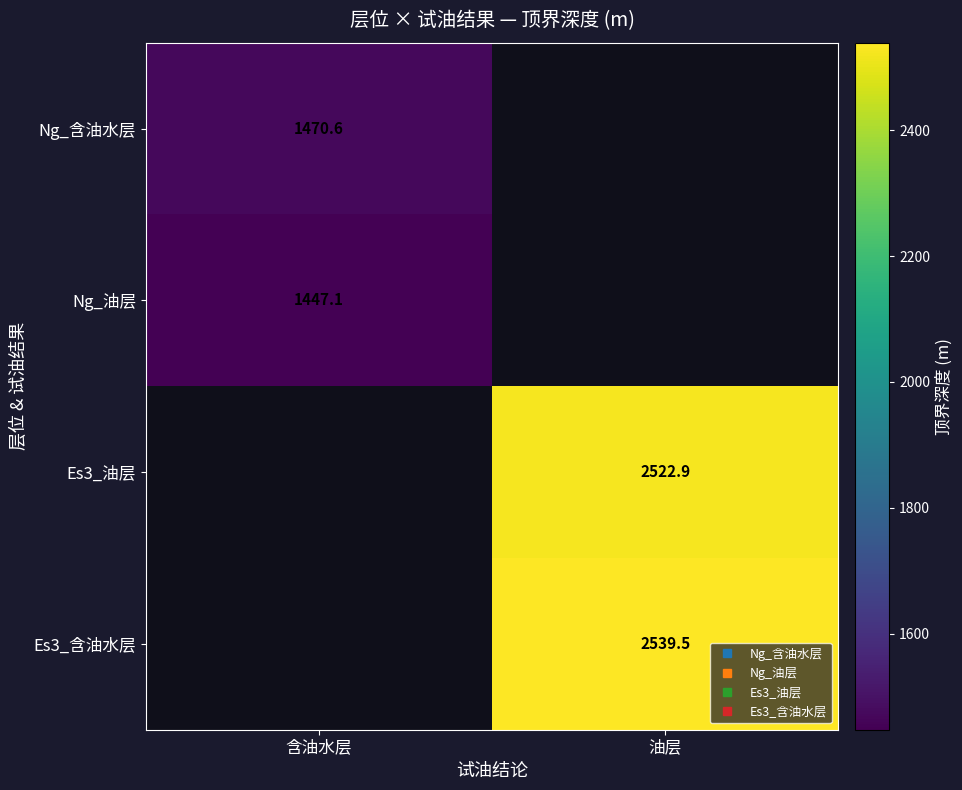

Is it true that Es3_含油水层 equals 2539.5 at 油层?

True